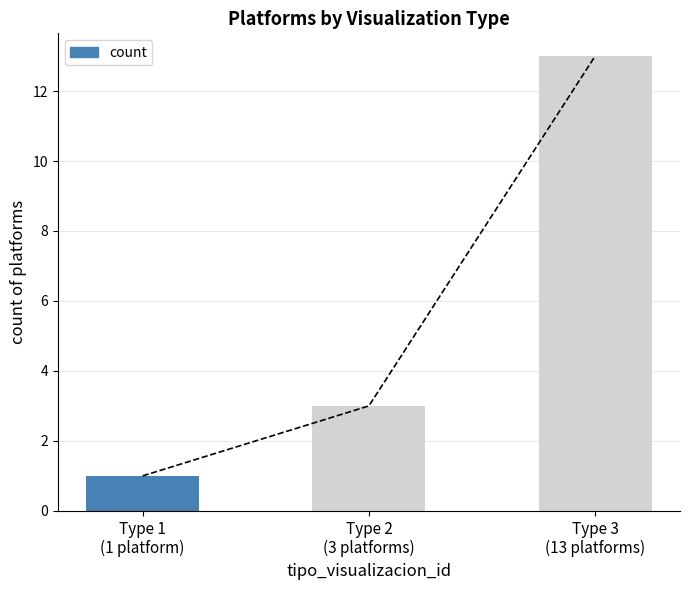

Which category has the lowest value across all series?

Type 1
(1 platform)